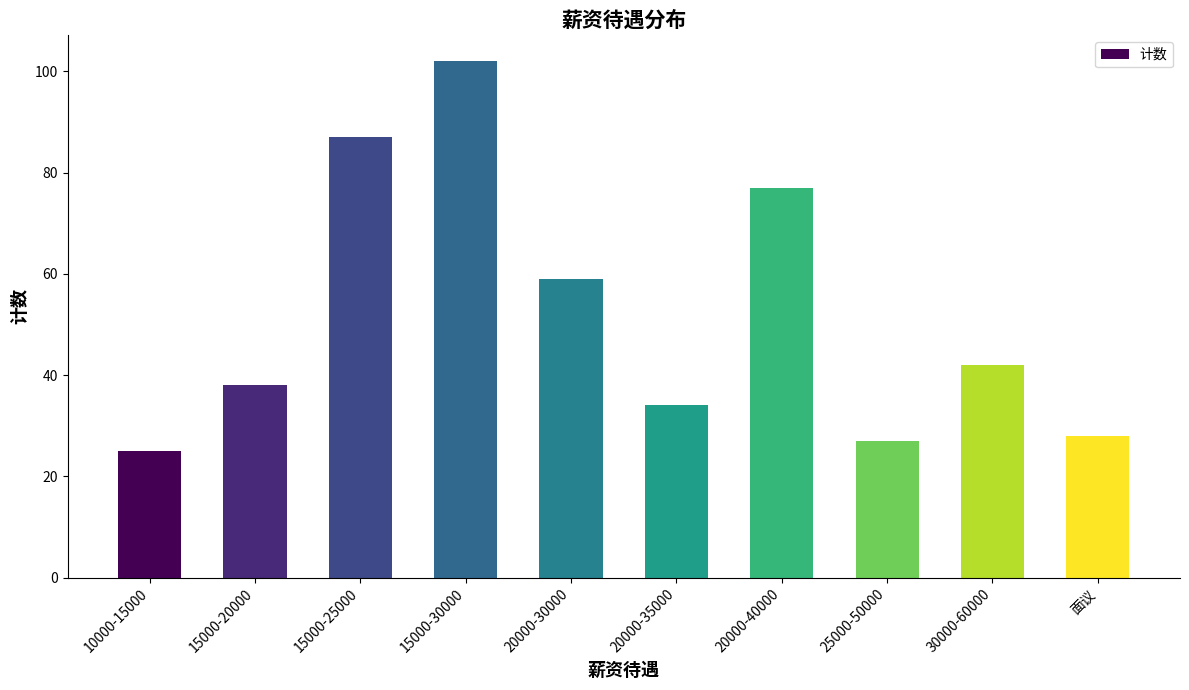

How many bars are there in total?

10